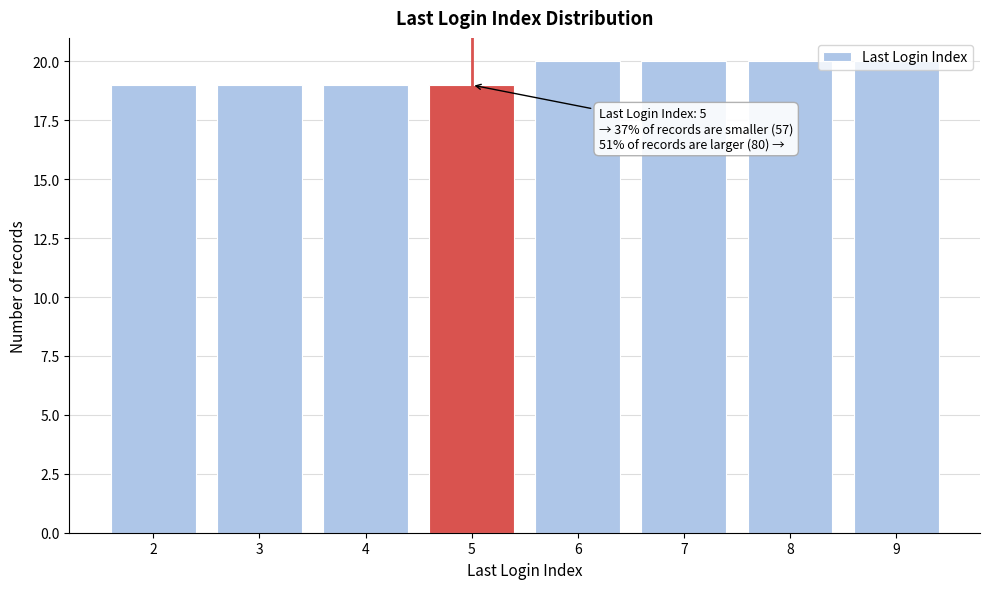

Is it true that the value at 7 is 27?

False